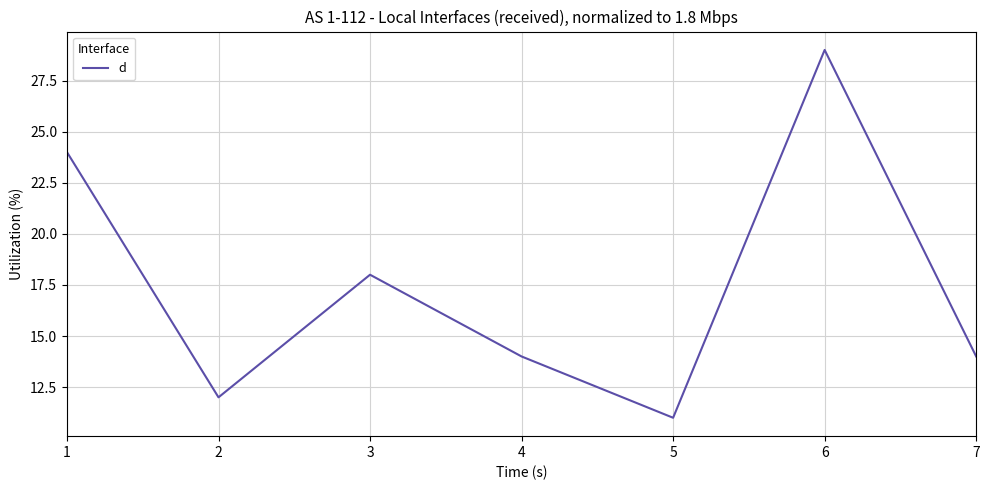

How many interior local valleys (lower than both neighbors) does the data have?

2